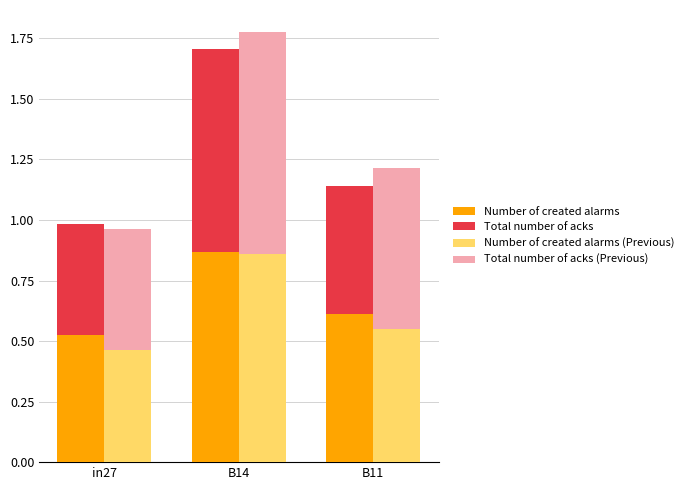

The value of Total number of acks (Previous) at B14 is 0.9. True or false?

True